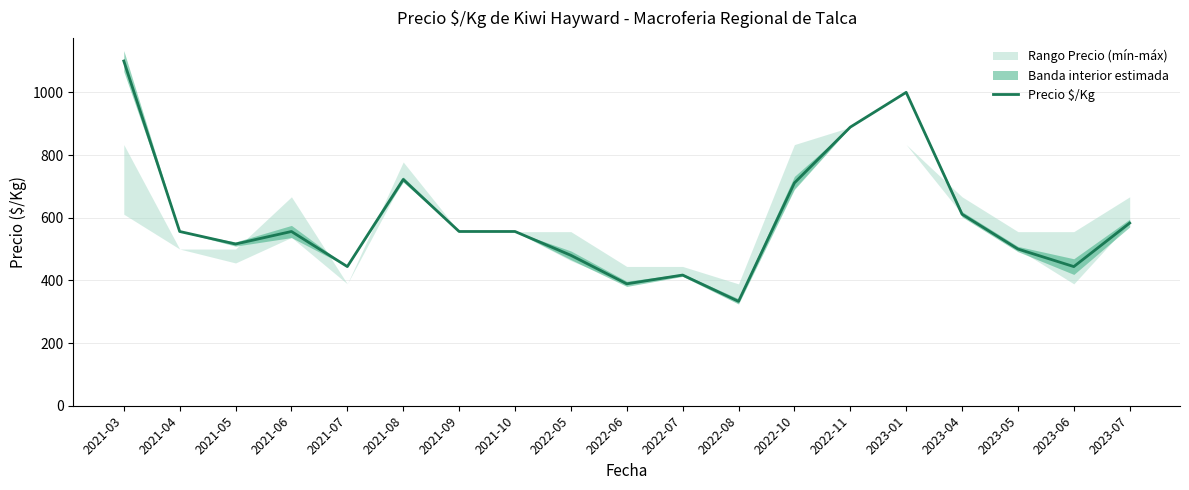

How many points are lower than both their immediate neighbors (excluding endpoints)?

5